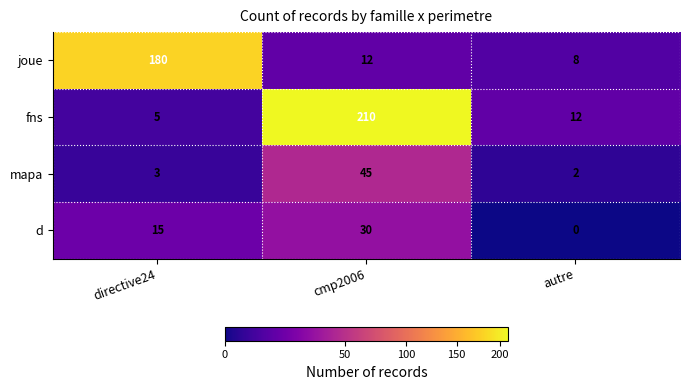

How many categories are shown in the chart?

3